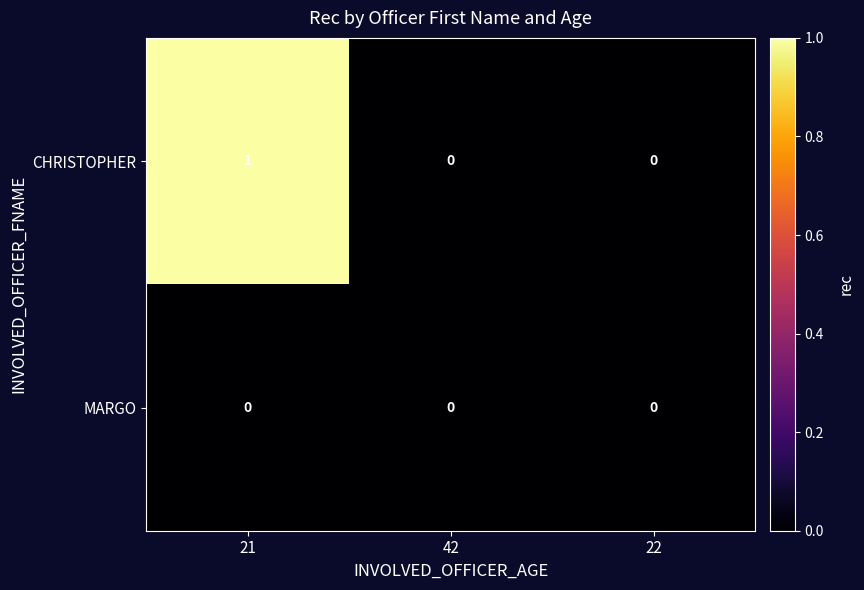

At which label does CHRISTOPHER reach its peak?

21